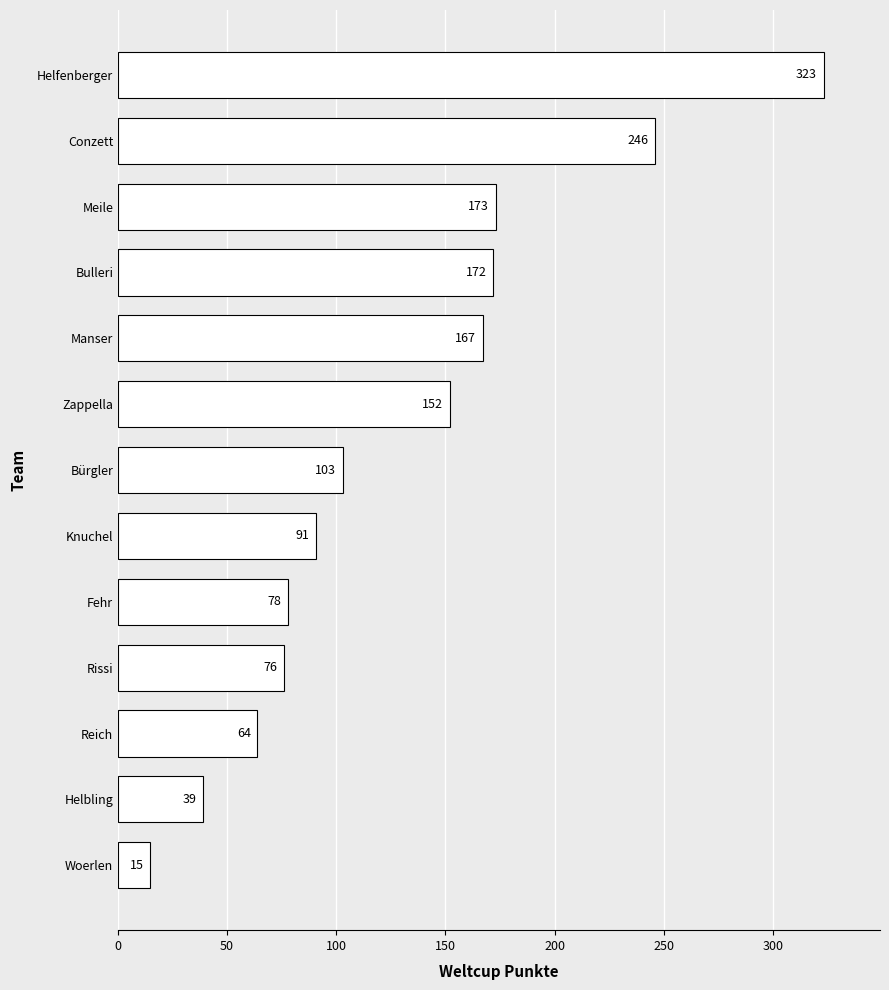

How many data points does each series have?

13